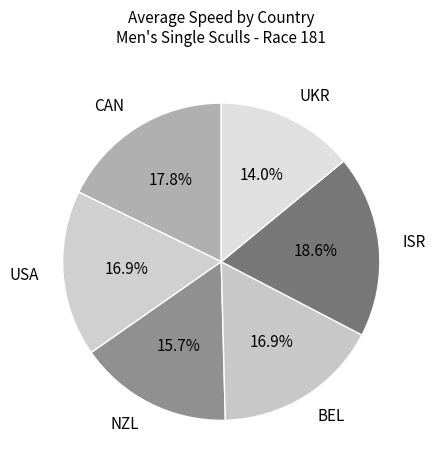

What percentage is the BEL slice, to the nearest percent?

17%